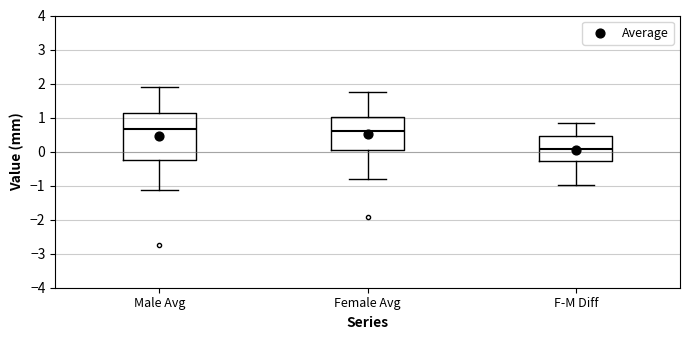

Which box has the lowest median line?

F-M Diff